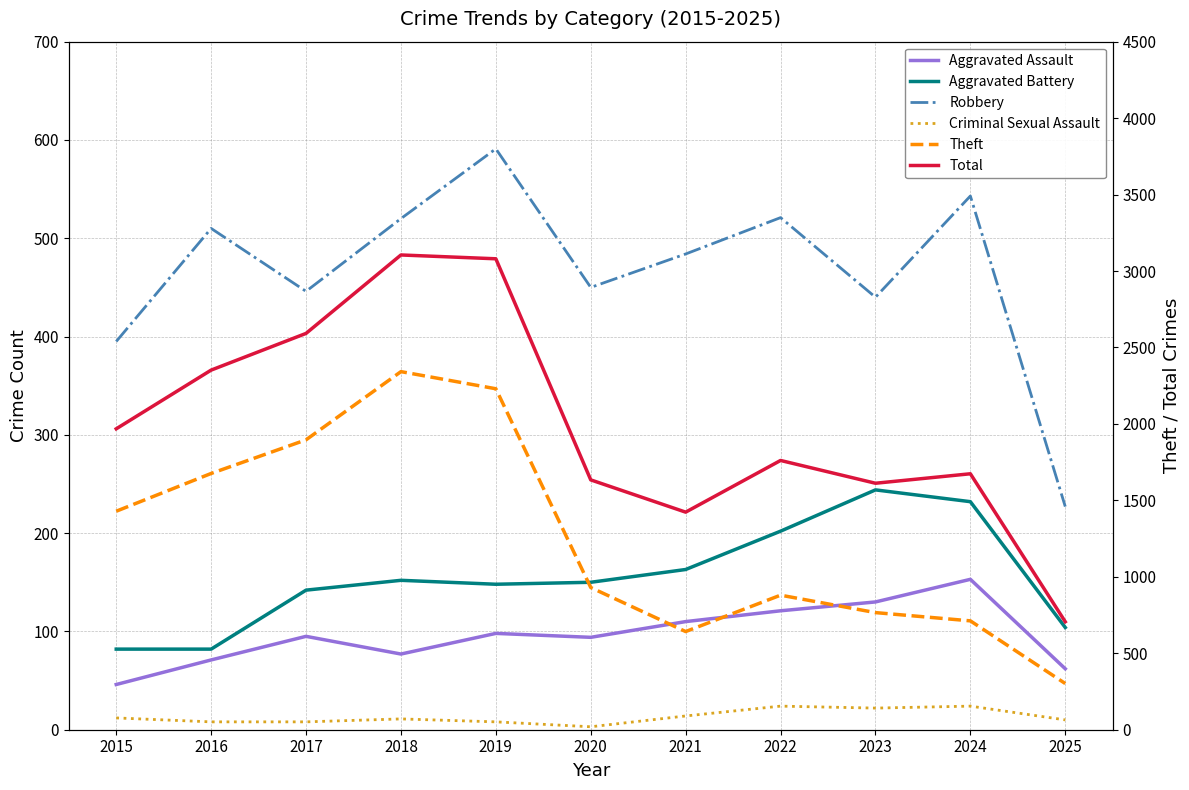

What is the highest value of the Theft series?

2342